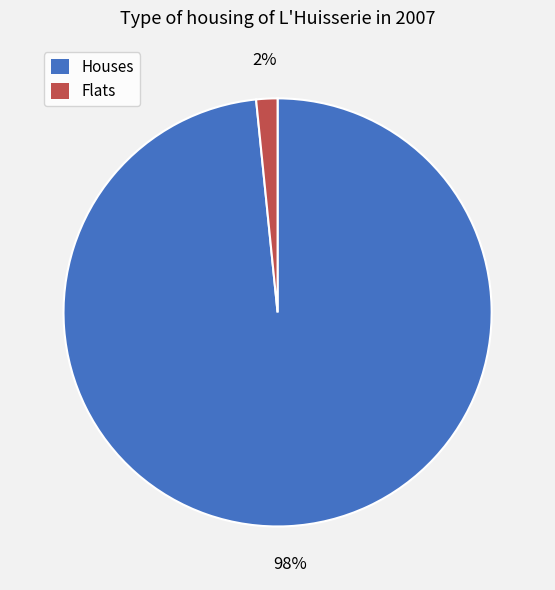

To the nearest percent, what percentage of the pie is Houses?

98%